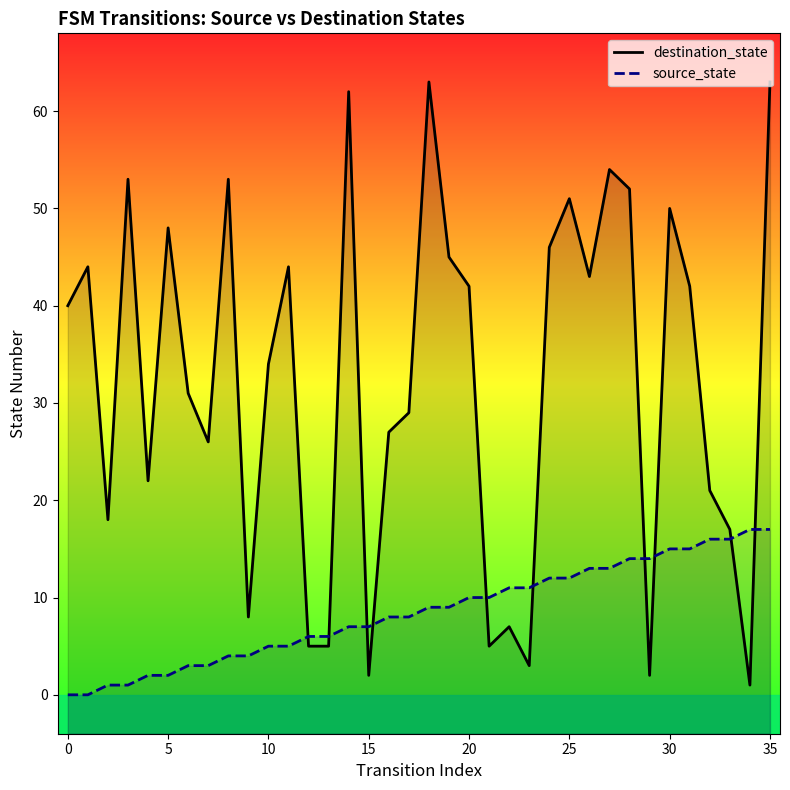

How many values in the destination_state series exceed 40?

17